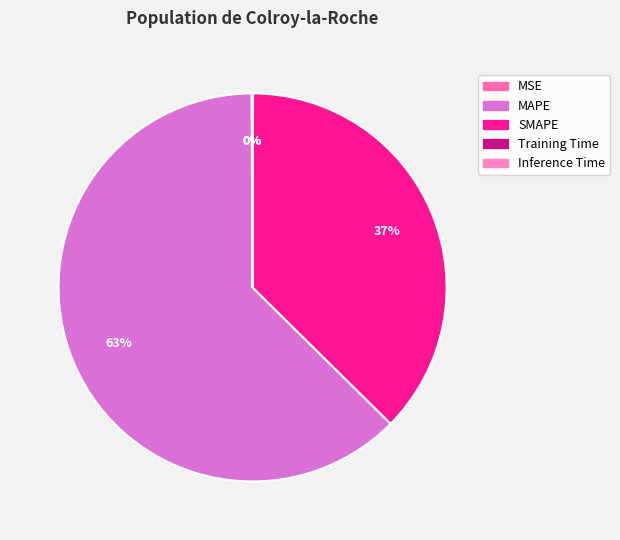

Which slice represents more than half of the pie?

MAPE